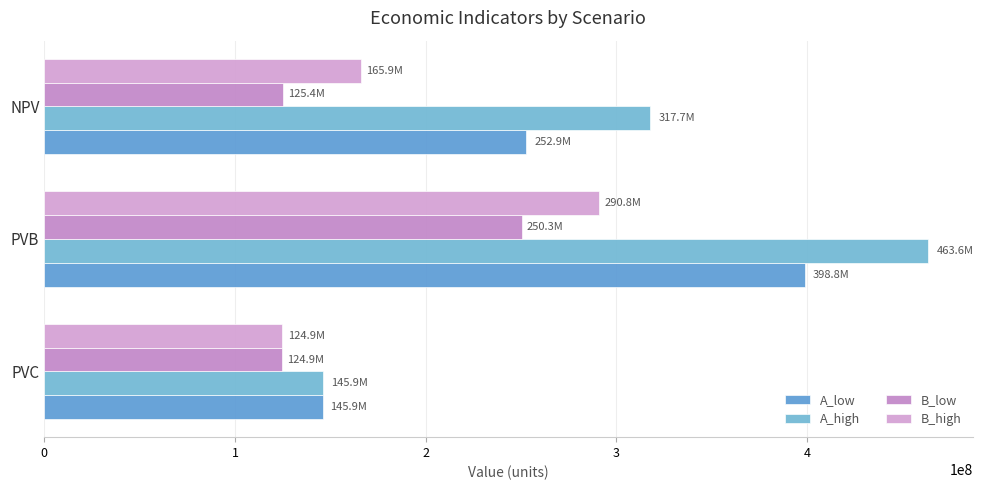

At which label does B_high first exceed 165875241?

PVB